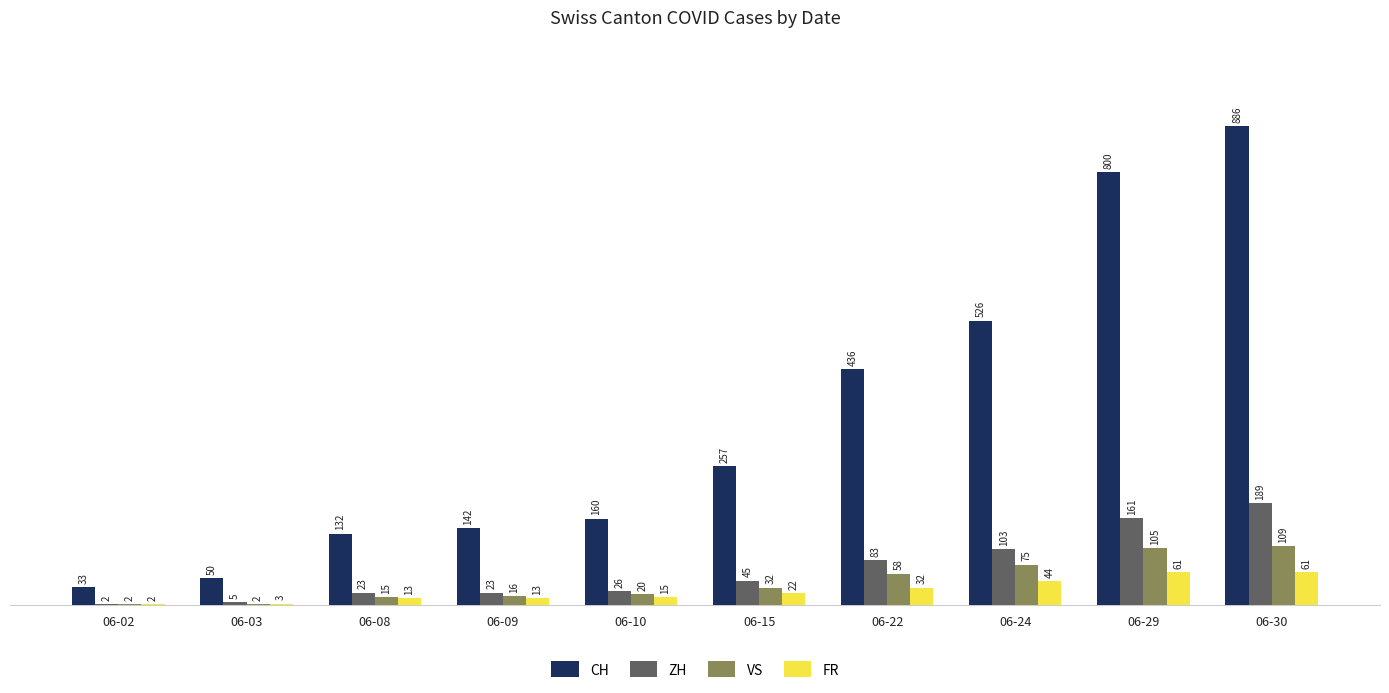

How many series are shown in this chart?

4